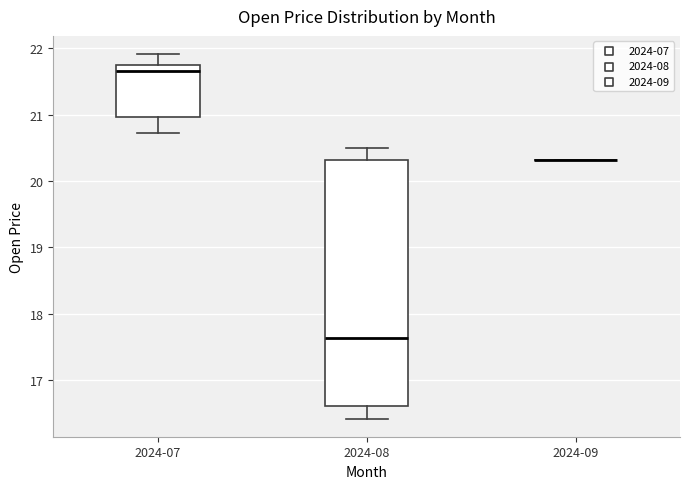

Reading left to right, read every box against the y-axis: the position of its median line, the range the box covers, and the ends of its whiskers. The values are not printed on the chart, so give them approximately, as read against the axis.

2024-07: median 21.7, box 21.0 to 21.8, whiskers 20.7 to 21.9
2024-08: median 17.6, box 16.6 to 20.3, whiskers 16.4 to 20.5
2024-09: box collapsed to a line at 20.3, whiskers 20.3 to 20.3